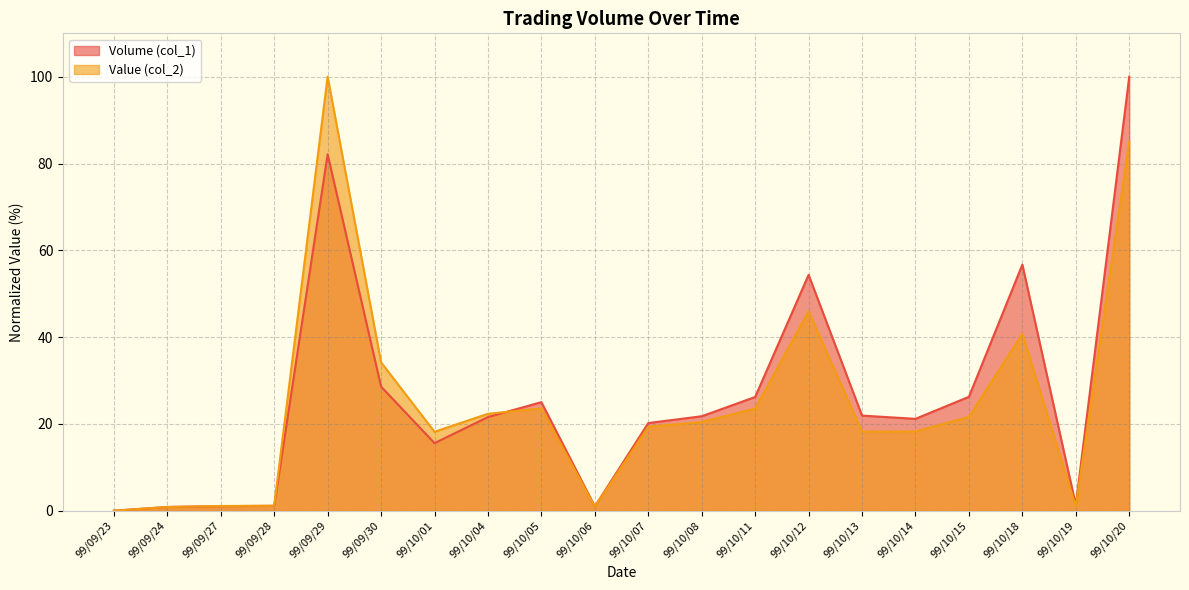

How many times do Volume (col_1) and Value (col_2) cross each other?

2